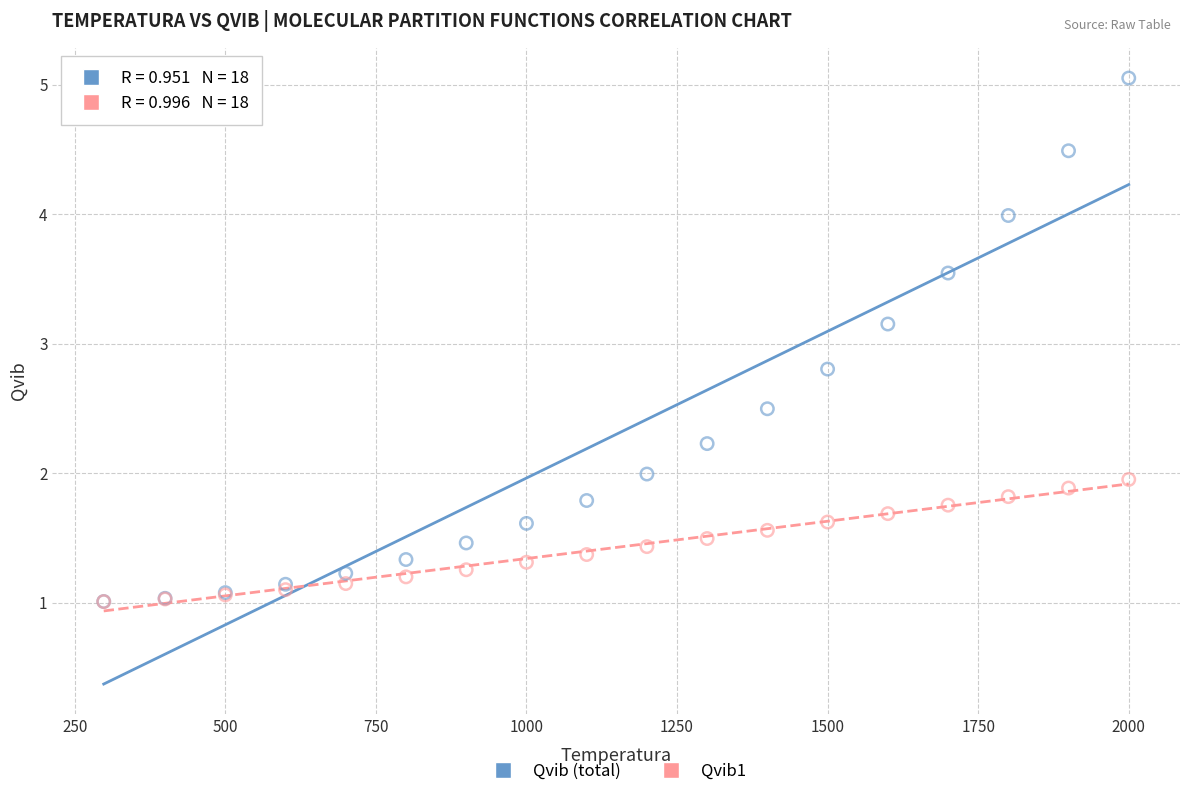

What are all the series names shown in the legend?

Qvib (total), Qvib1